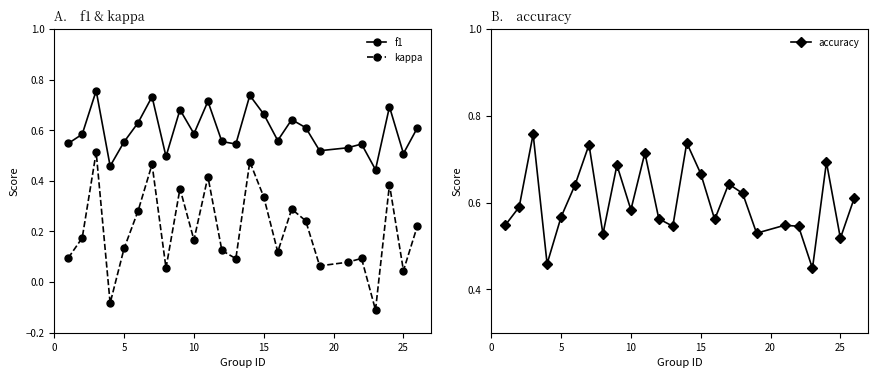

True or false: accuracy has more than 1 interior local peaks.

True